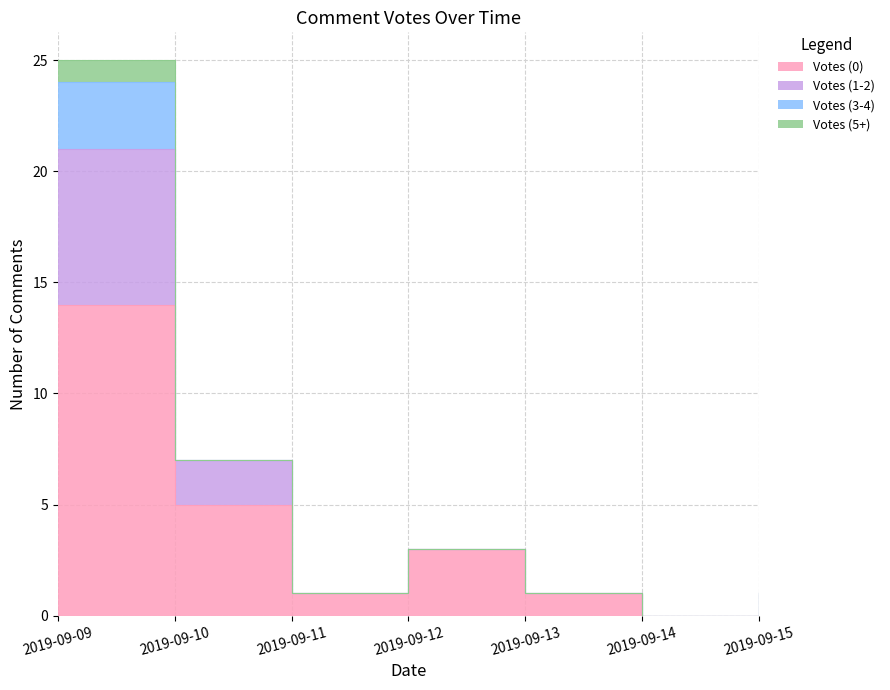

The value of Votes (0) at 2019-09-15 is 0. True or false?

True